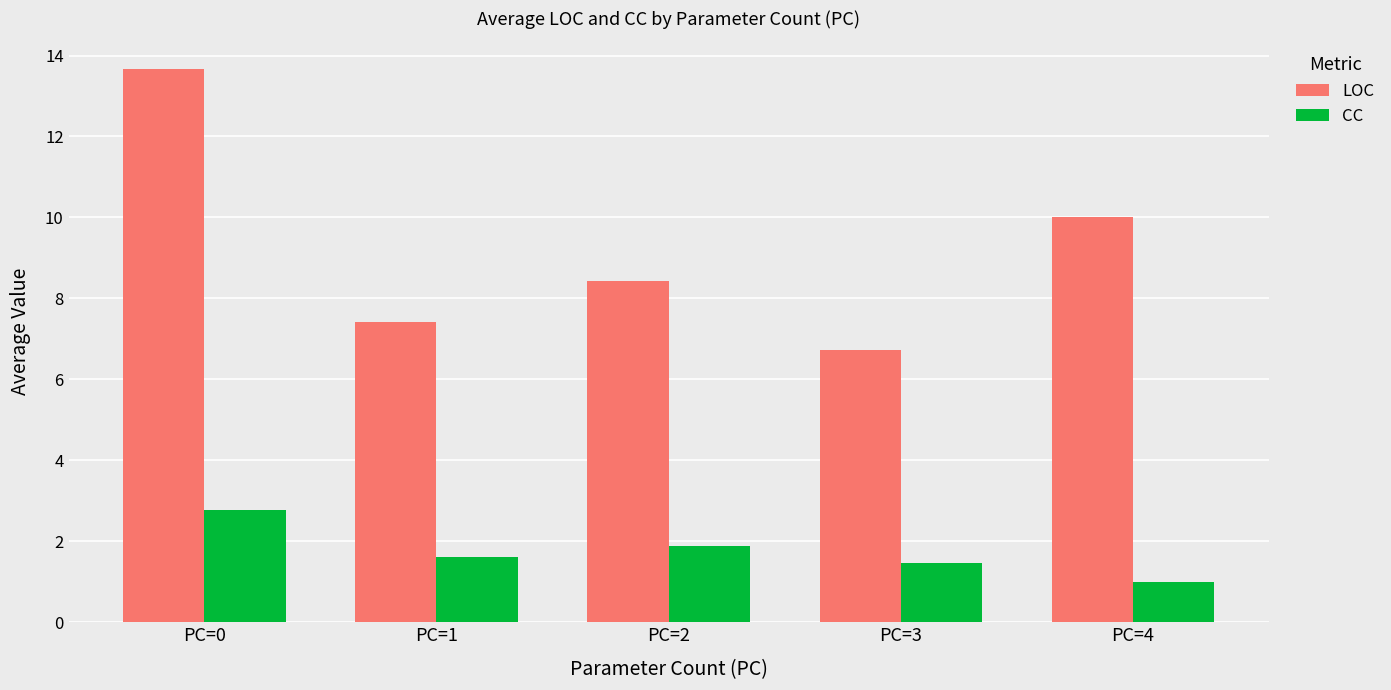

Which category has the lowest value across all series?

PC=4